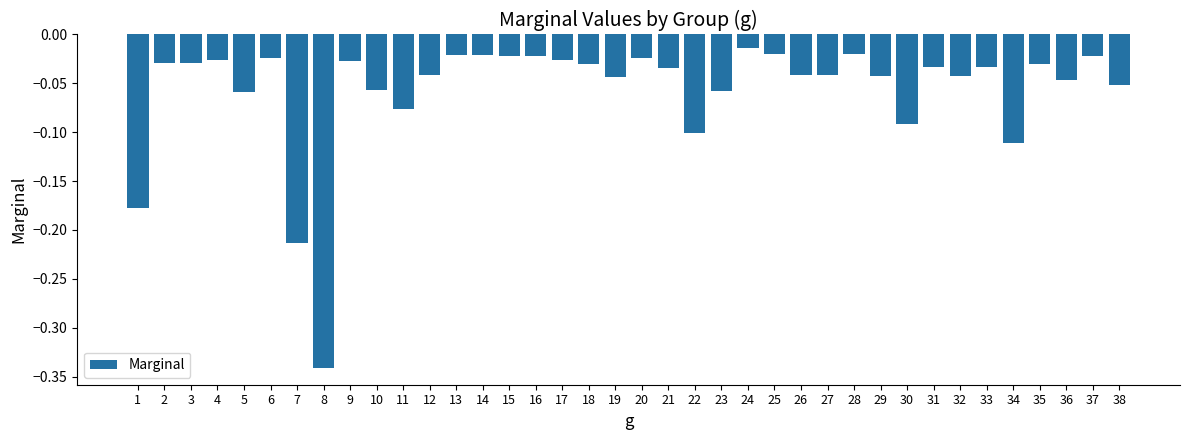

What is the difference between the maximum and minimum values?

0.3